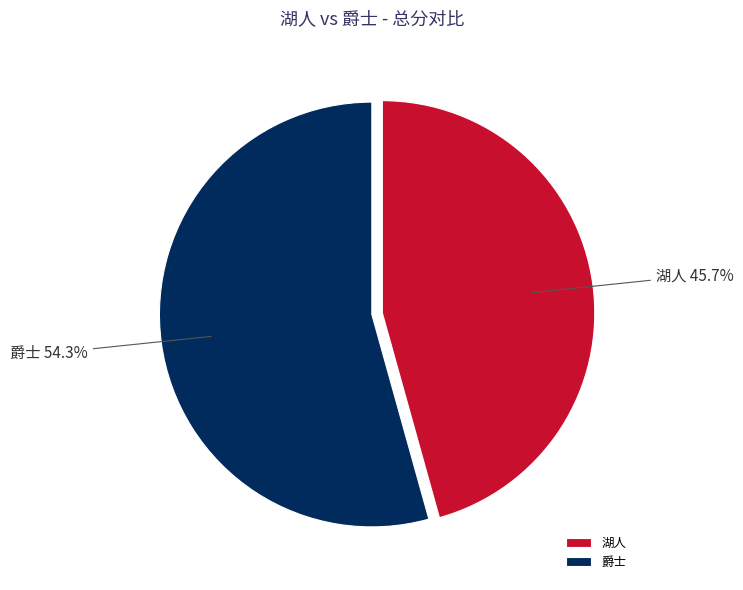

Between 爵士 and 湖人, which is larger?

爵士